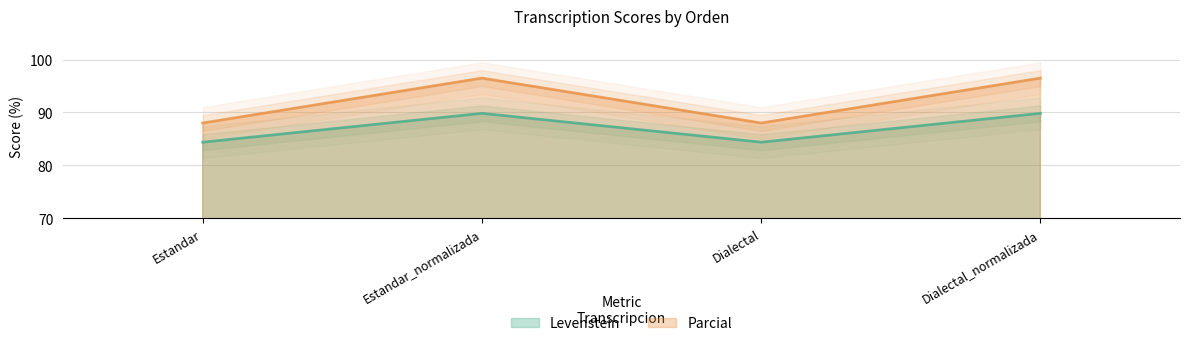

Reading left to right, extract all data points from this chart.

Levenstein: Estandar=84.4	Estandar_normalizada=89.8	Dialectal=84.4	Dialectal_normalizada=89.8
Parcial: Estandar=88.0	Estandar_normalizada=96.5	Dialectal=88.0	Dialectal_normalizada=96.5